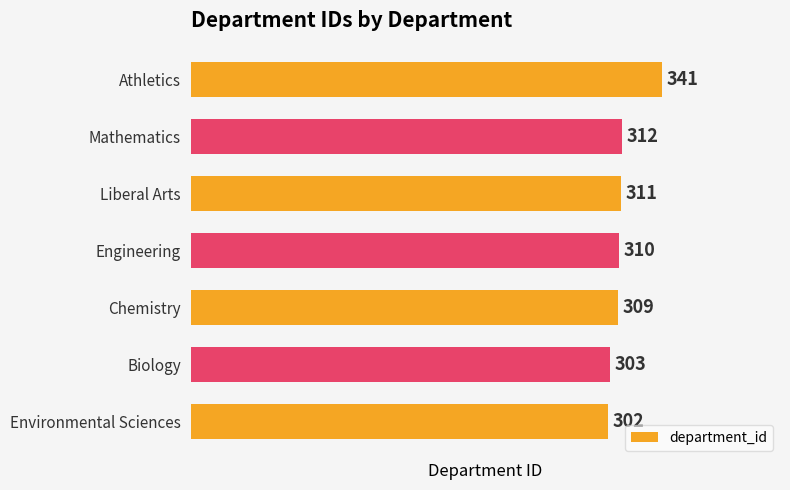

Reading bottom to top, extract all data points from this chart.

Environmental Sciences=302	Biology=303	Chemistry=309	Engineering=310	Liberal Arts=311	Mathematics=312	Athletics=341